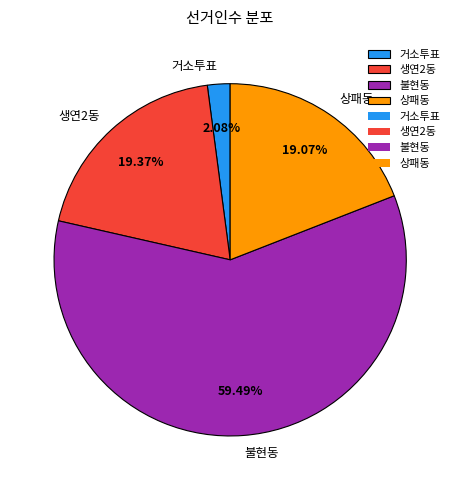

Is it true that 생연2동 is 30% of the pie?

False